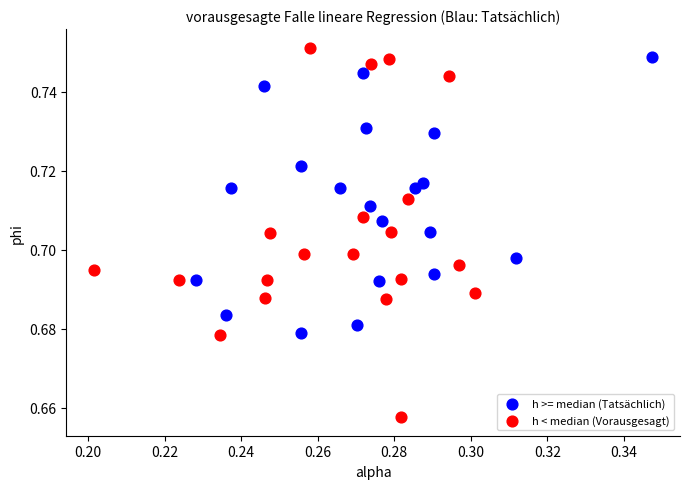

What are all the series names shown in the legend?

h >= median (Tatsächlich), h < median (Vorausgesagt)